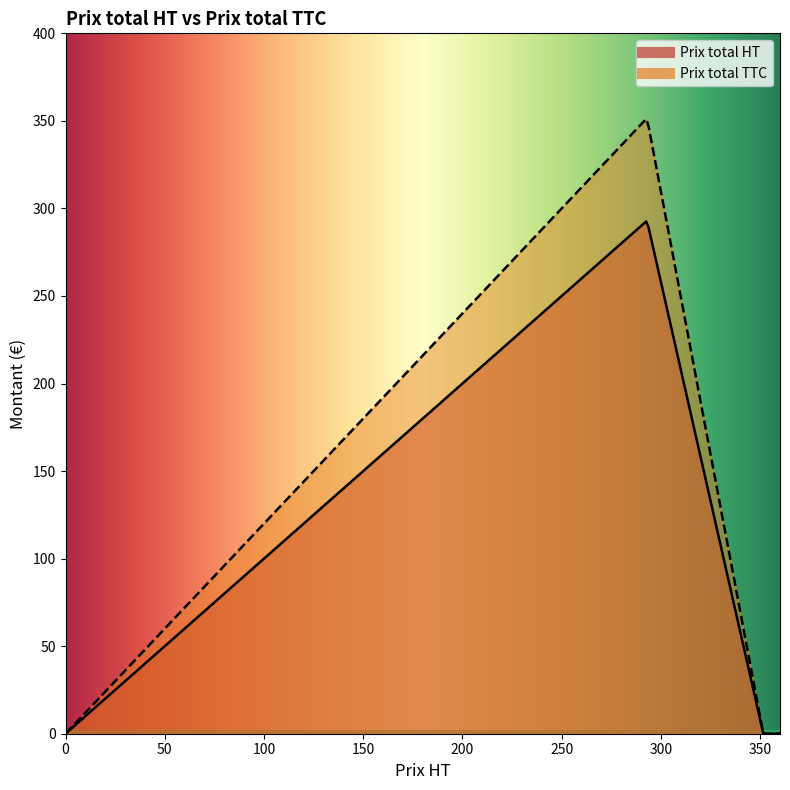

What are all the series names shown in the legend?

Prix total HT, Prix total TTC